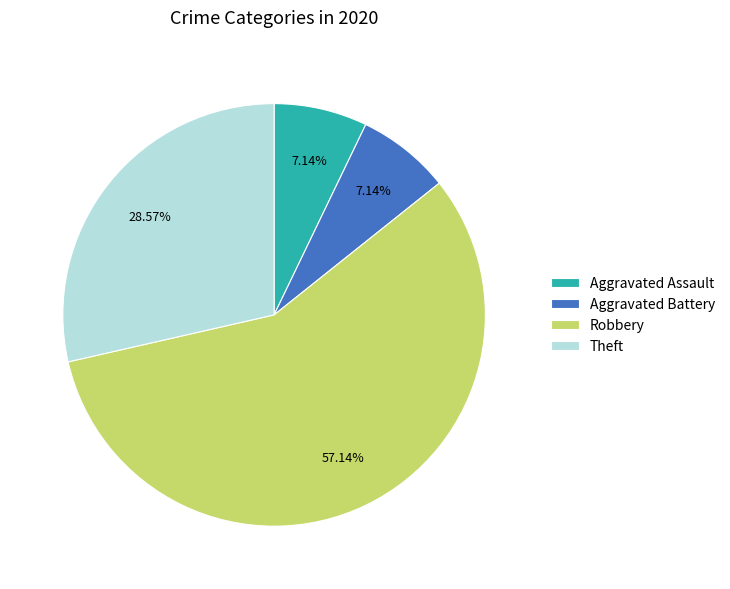

To the nearest percent, what portion does Aggravated Battery represent?

7%